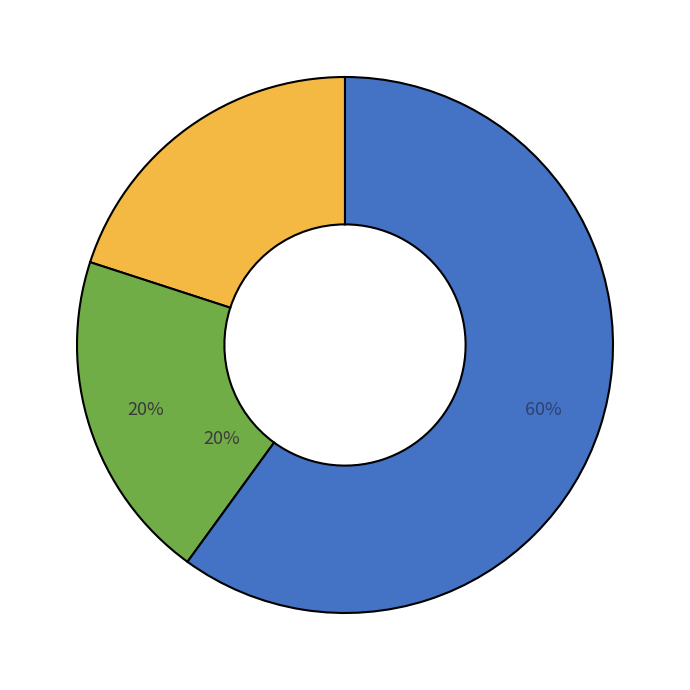

Is there any slice that represents more than half of the pie?

Yes